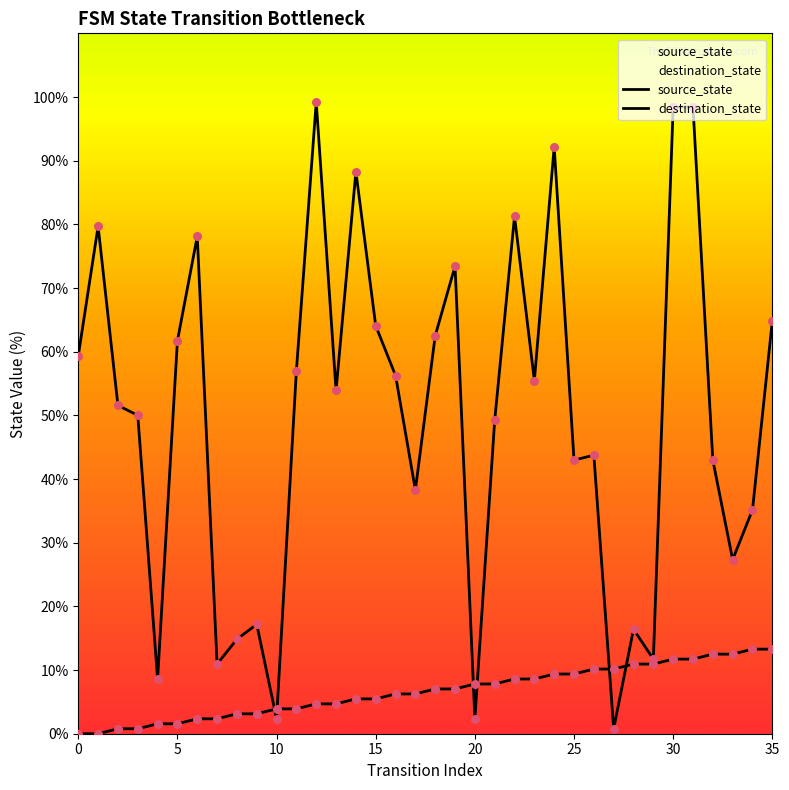

Which series has the largest total across all categories?

destination_state